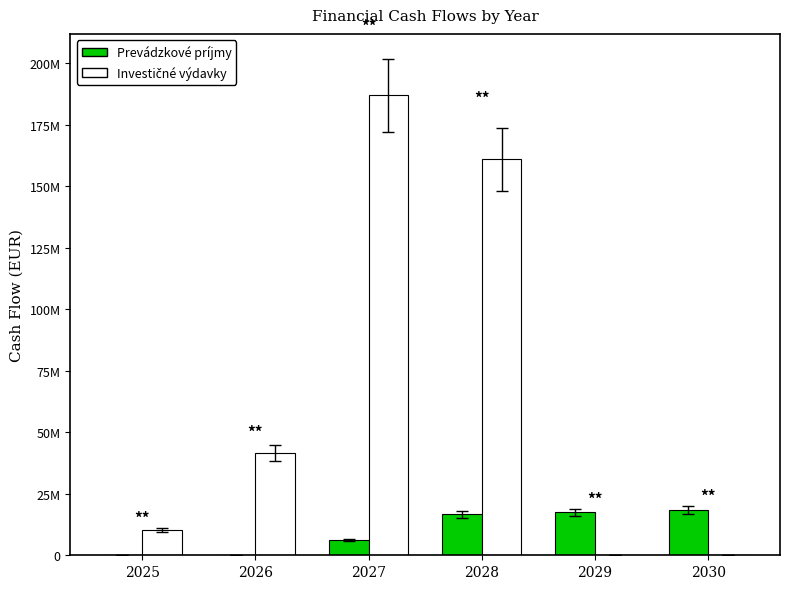

What is the difference between the Investičné výdavky values at 2026 and 2025?

31140000.0